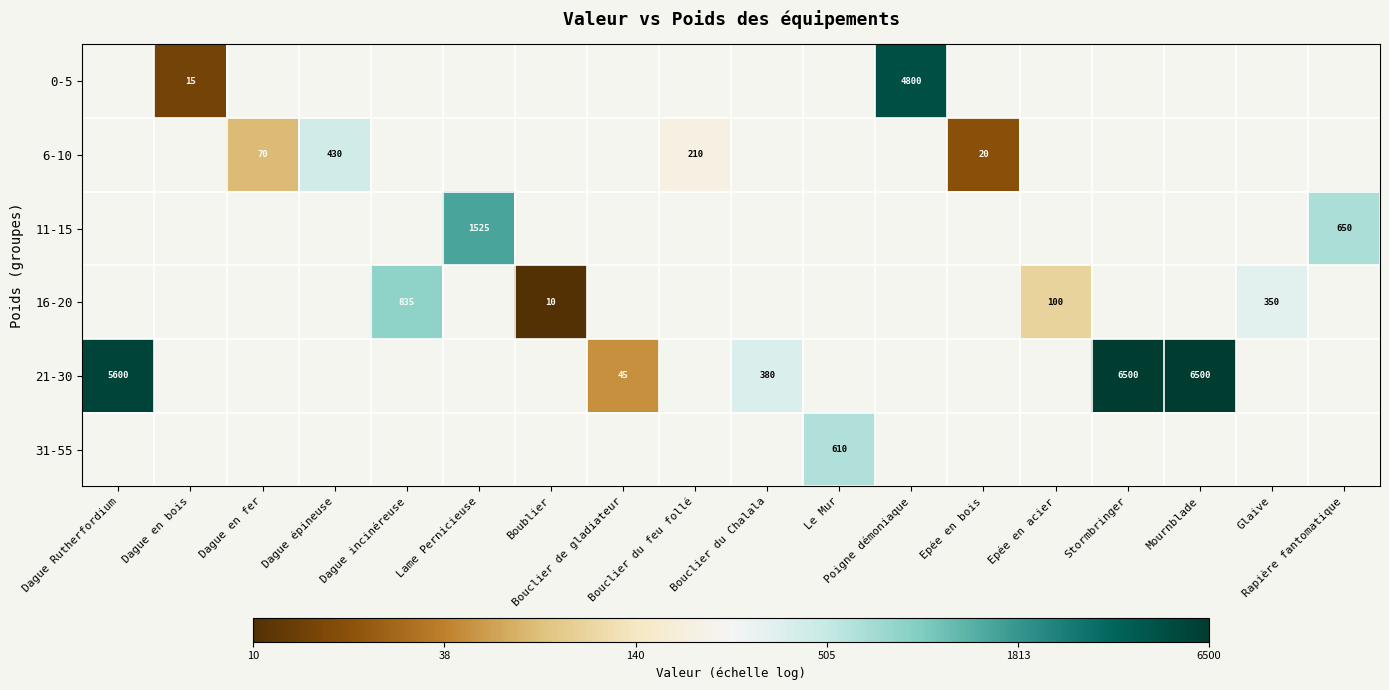

Which series has the largest range (max minus min)?

21-30